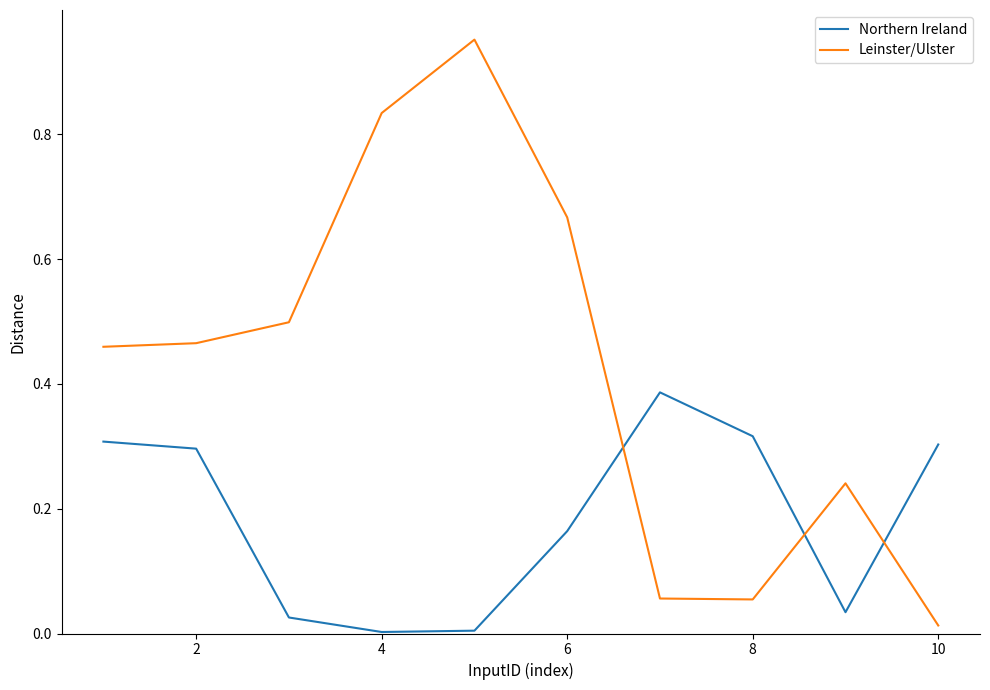

Which series has the largest range (max minus min)?

Leinster/Ulster